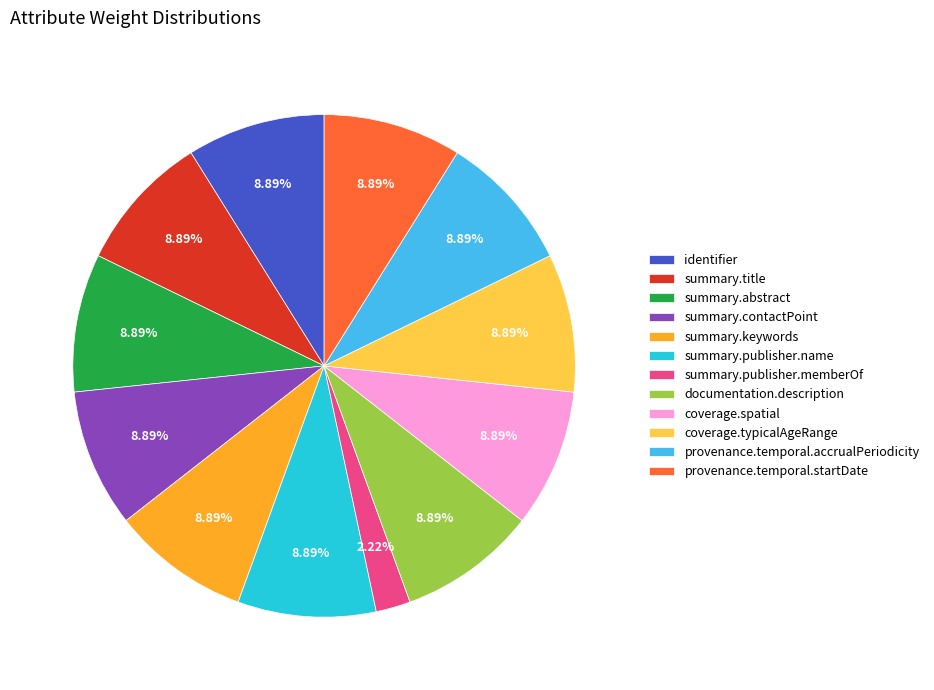

To the nearest percent, what is the difference between the largest and smallest slice percentages?

7%